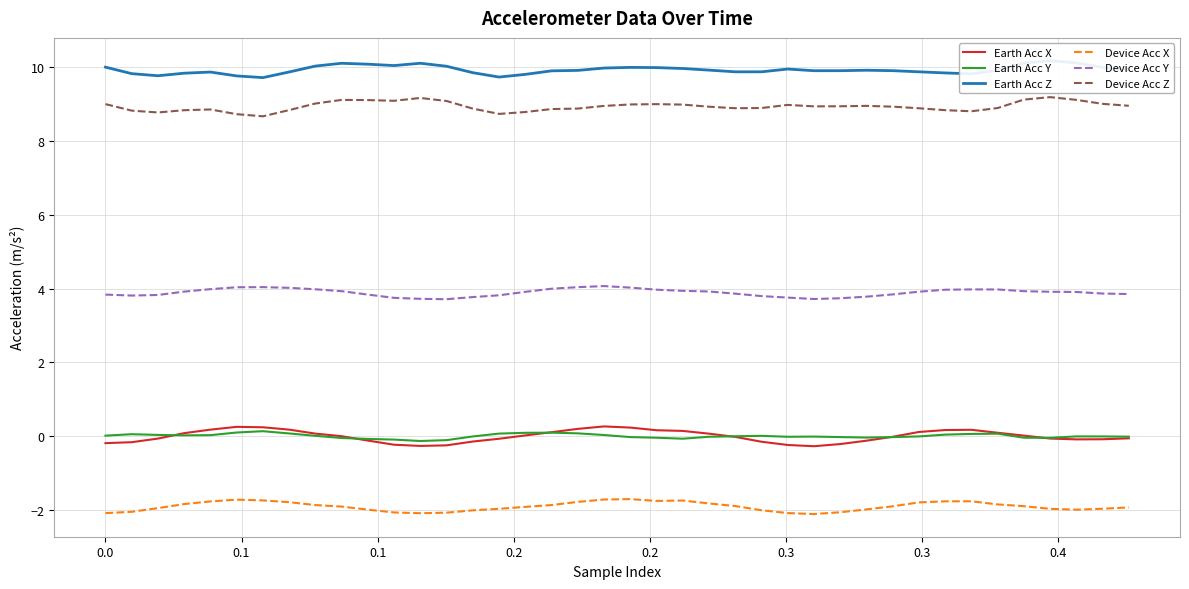

What is the maximum value for Earth Acc X?

0.3